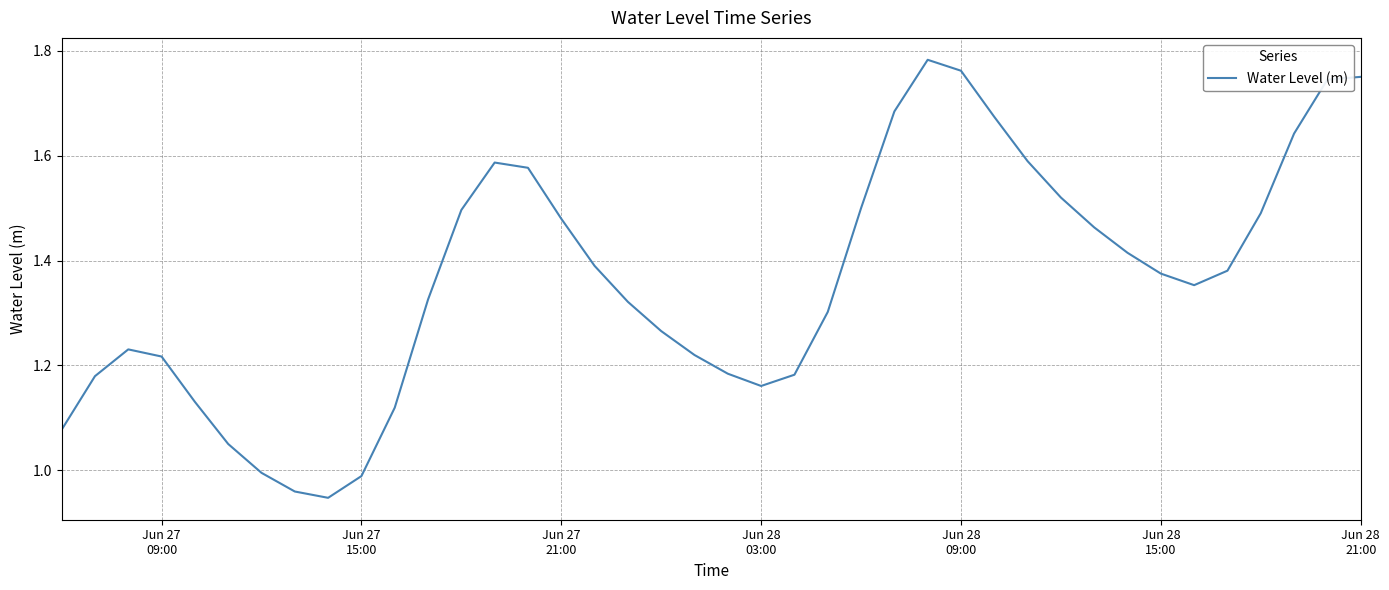

What is the difference between the maximum and minimum values?

0.8